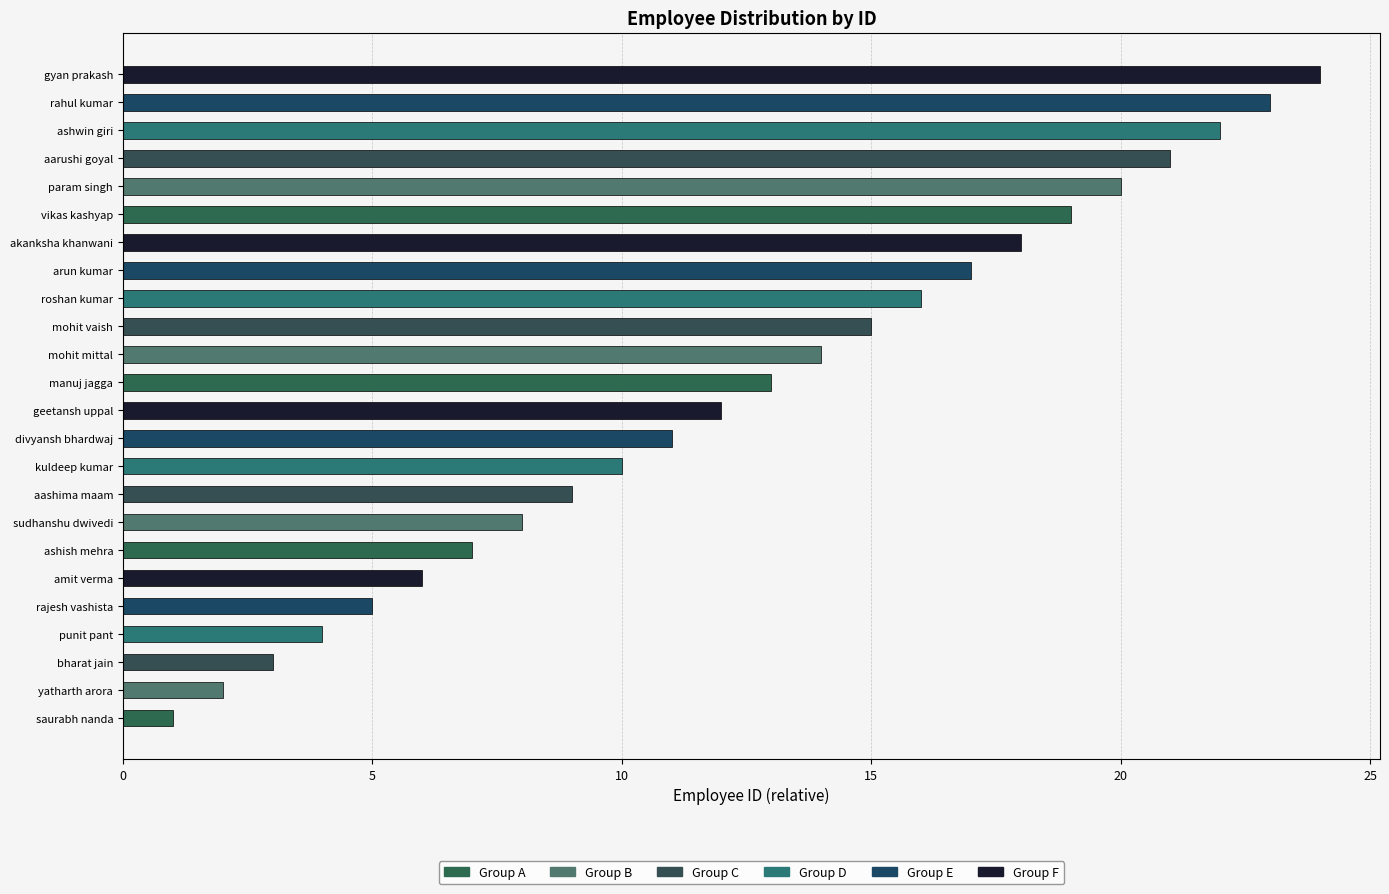

The chart shows a value of 20 at param singh. True or false?

True